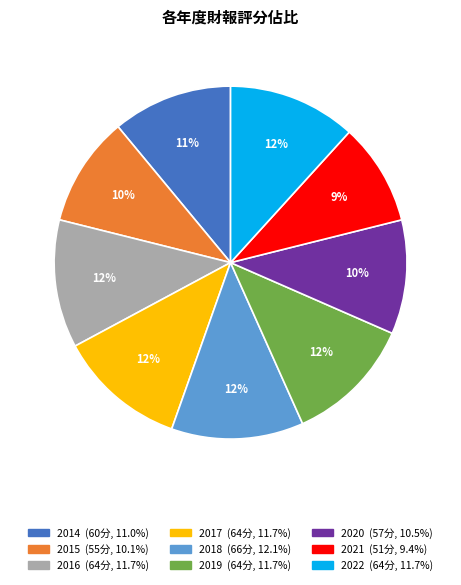

Which category has the smallest portion of the pie?

2021